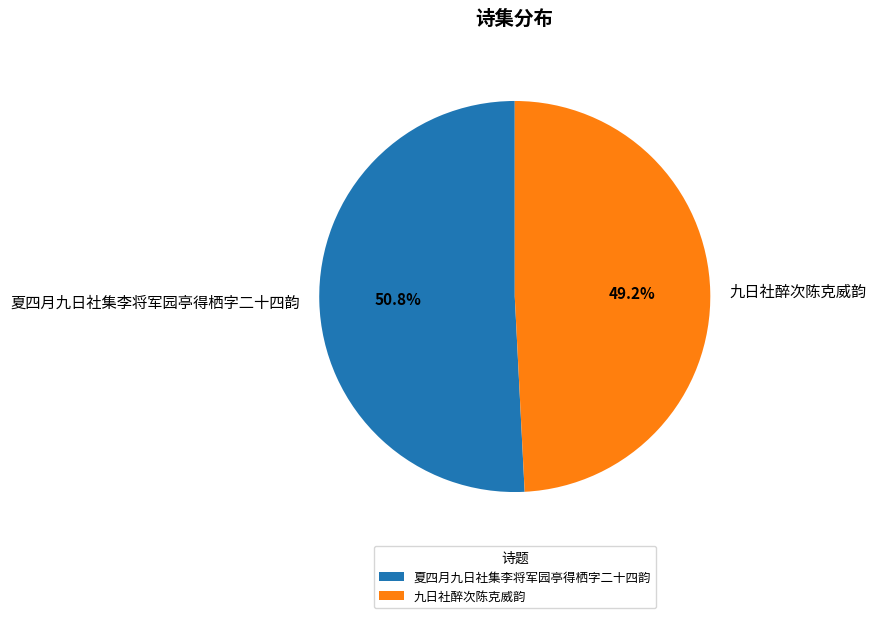

How many slices are in this pie chart?

2